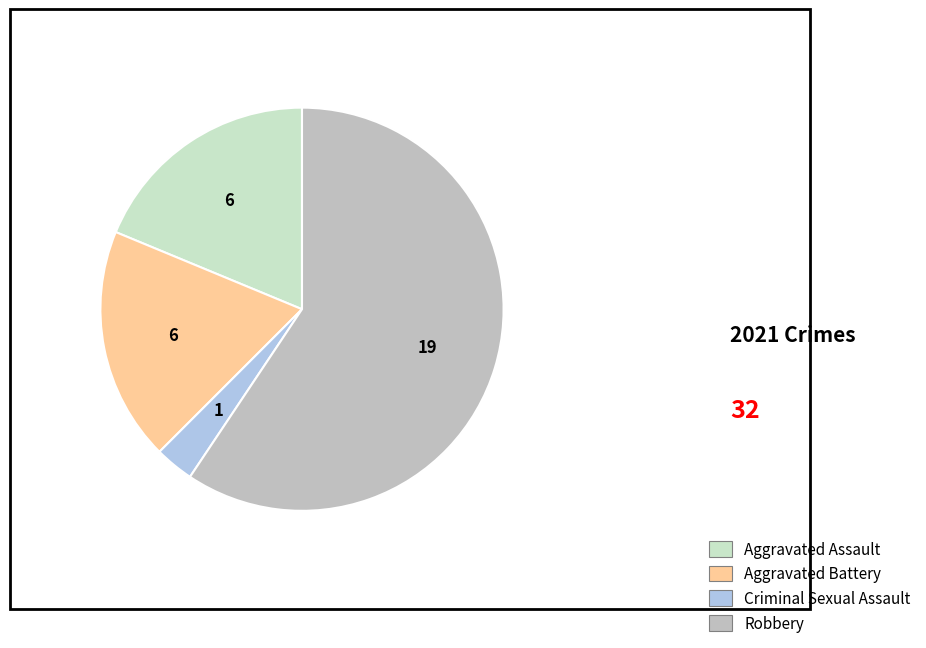

Count the number of slices in the pie.

4